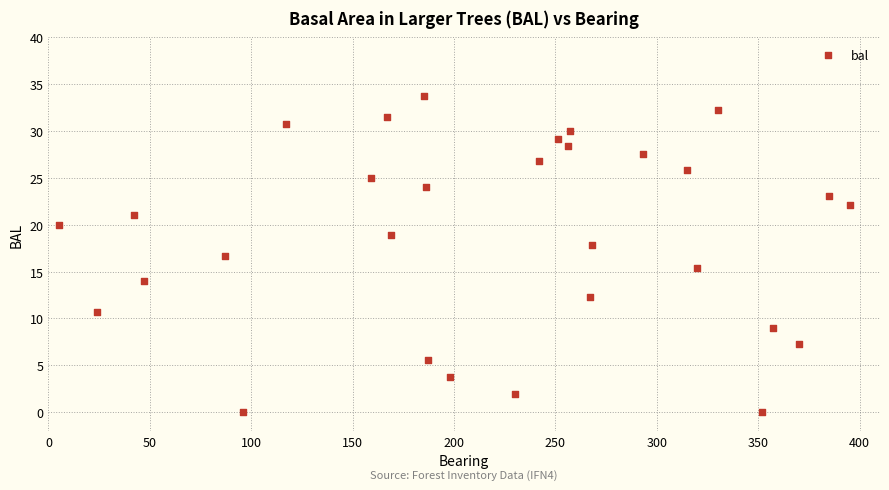

What is the range of Y values (max minus min)?

33.8